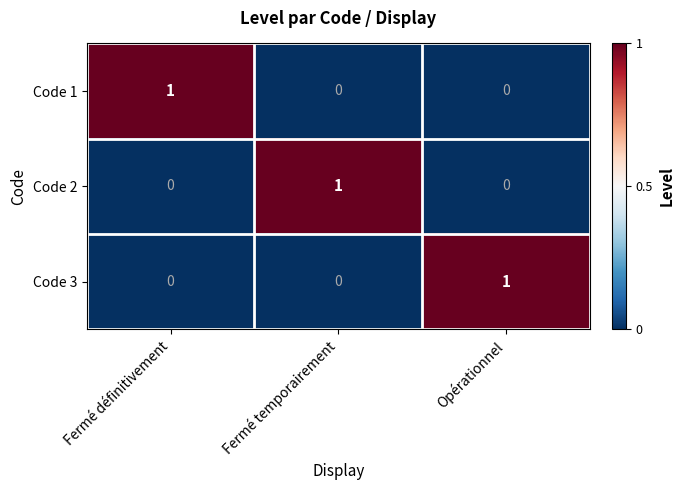

Reading right to left, transcribe all the data shown in this chart.

Code 1: 0	0	1
Code 2: 0	1	0
Code 3: 1	0	0